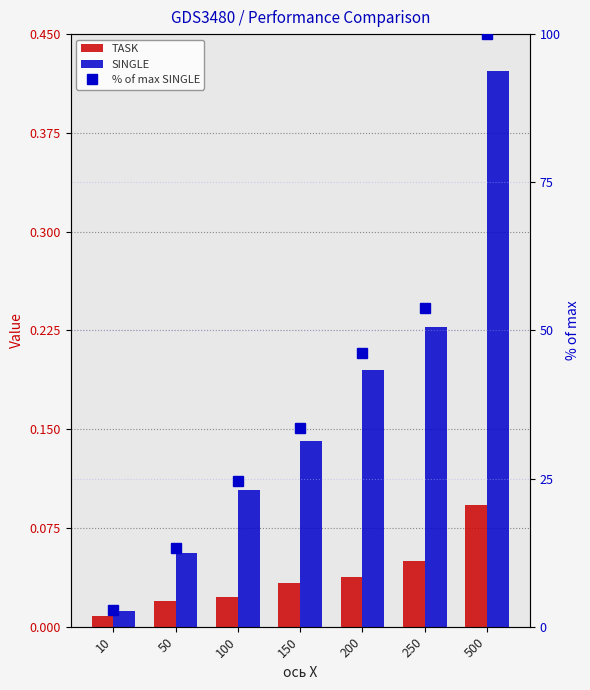

What is the difference between the second highest and second lowest values in the SINGLE series?

0.2